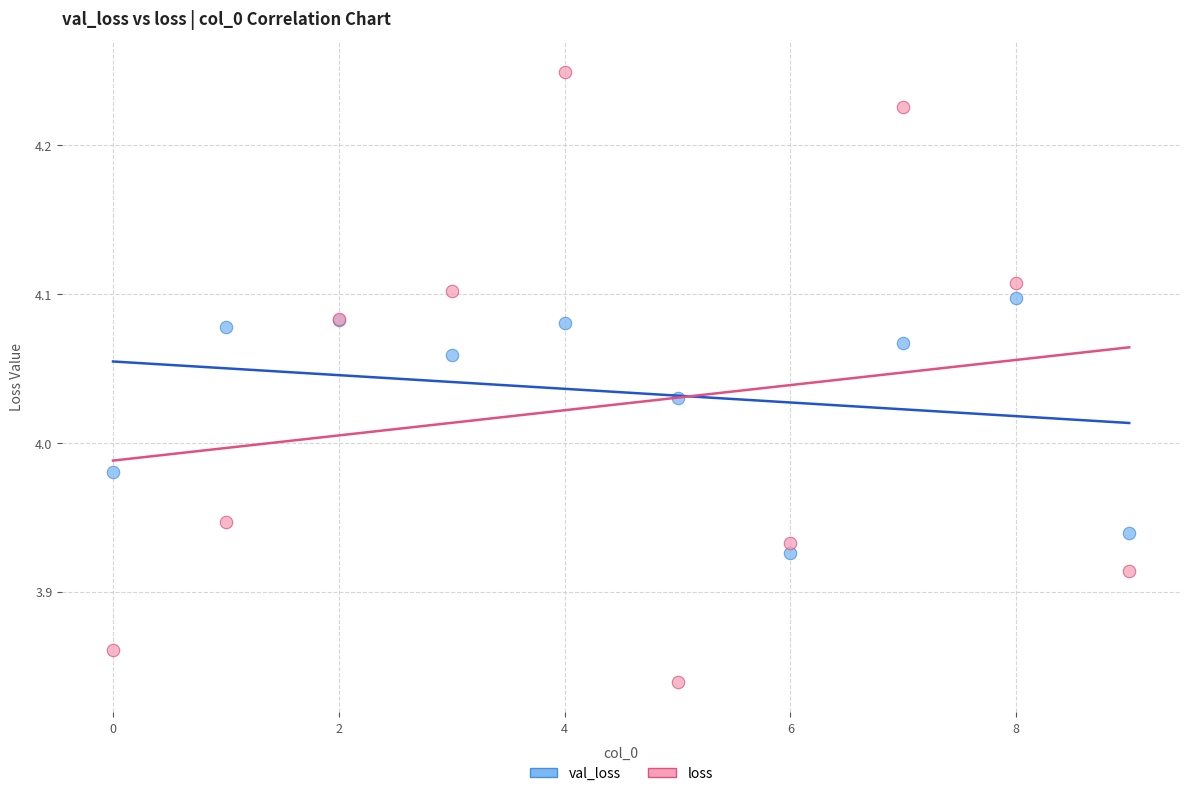

What are all the series names shown in the legend?

val_loss, loss